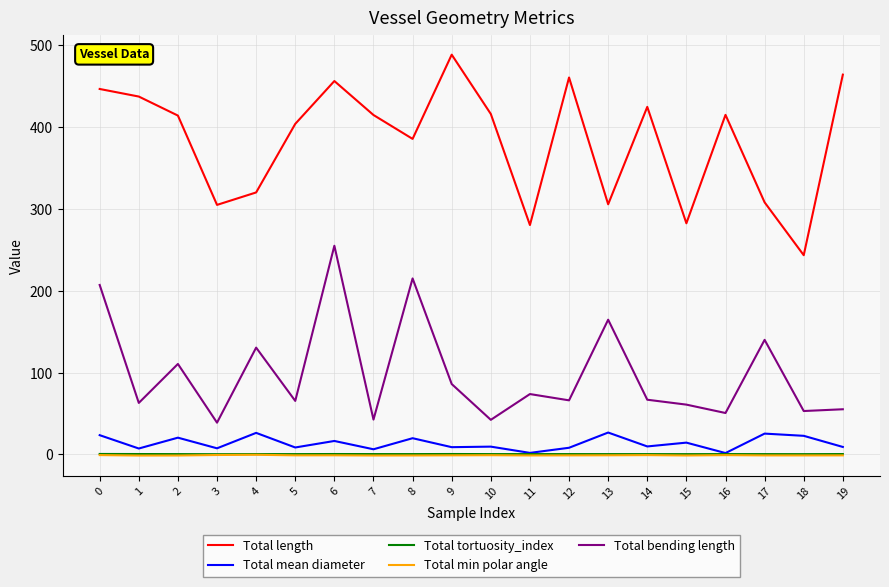

The value of Total bending length at 11 is 120.5. True or false?

False